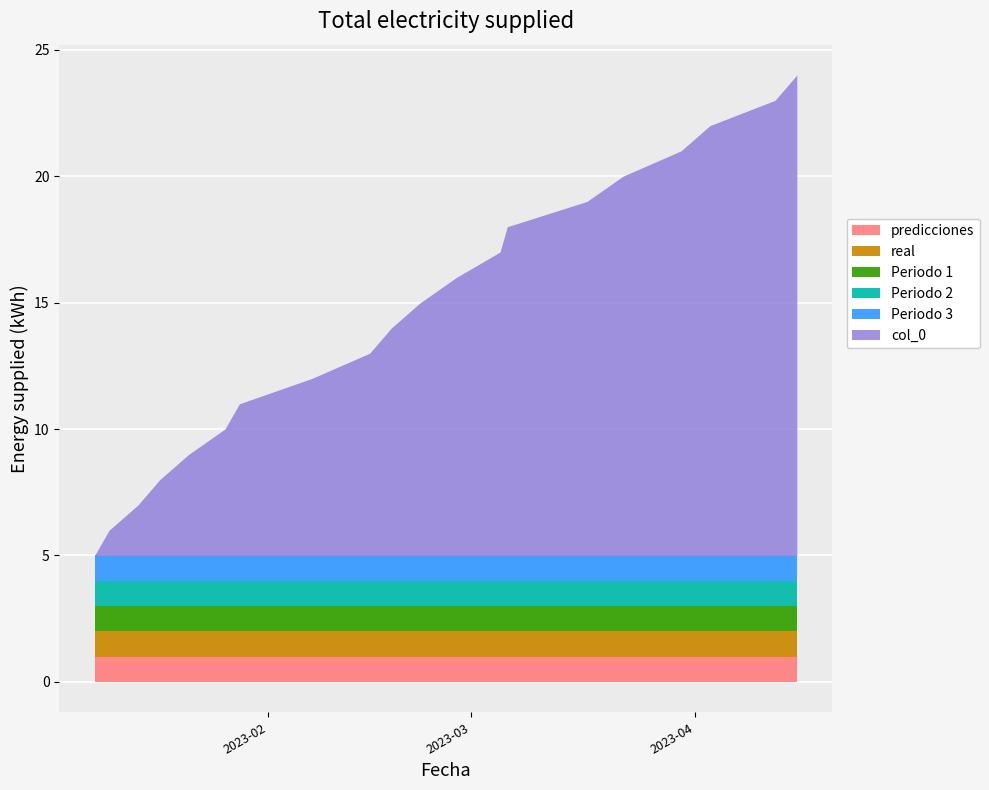

At which category does the chart reach its minimum across all series?

2023-01-08